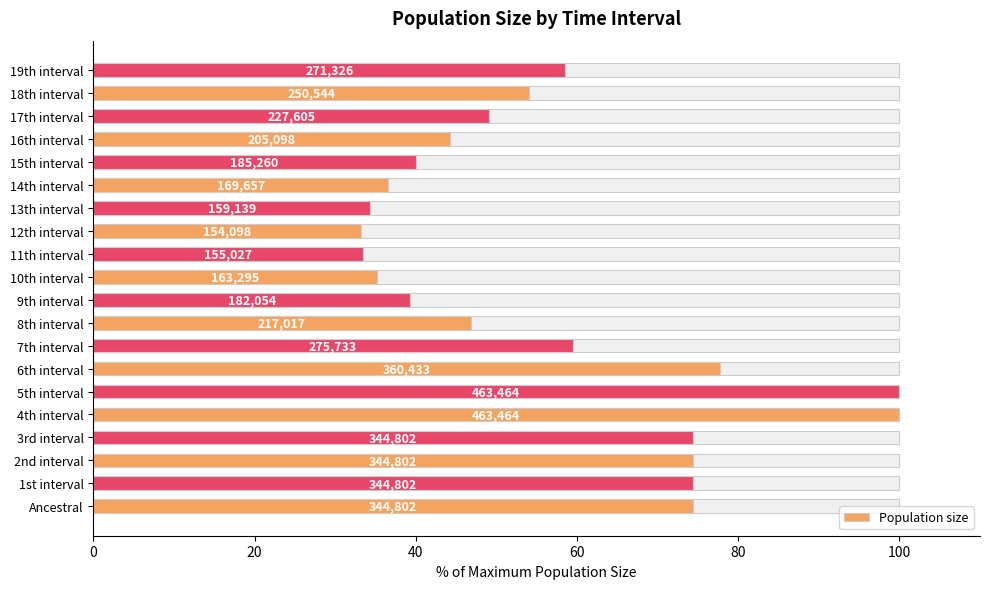

What is the label of the 8th bar from the left?

7th interval